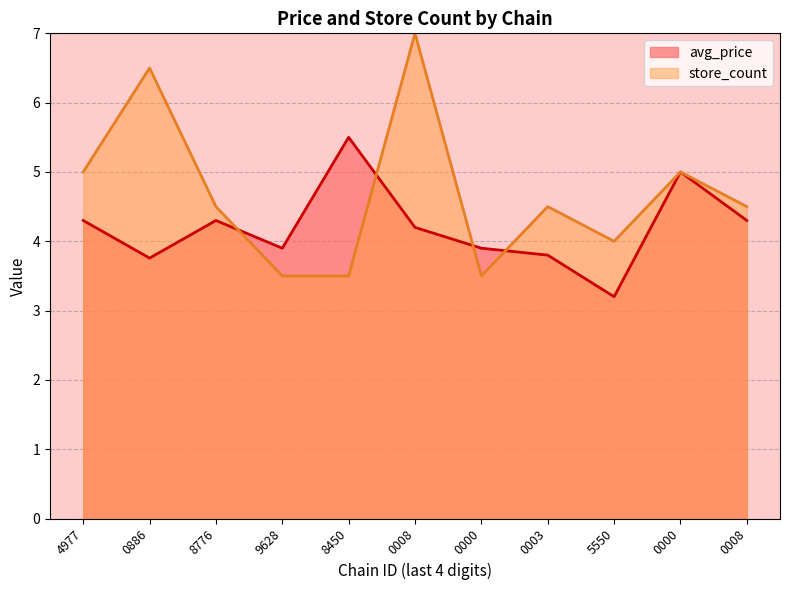

Does the chart have visible grid lines?

Yes